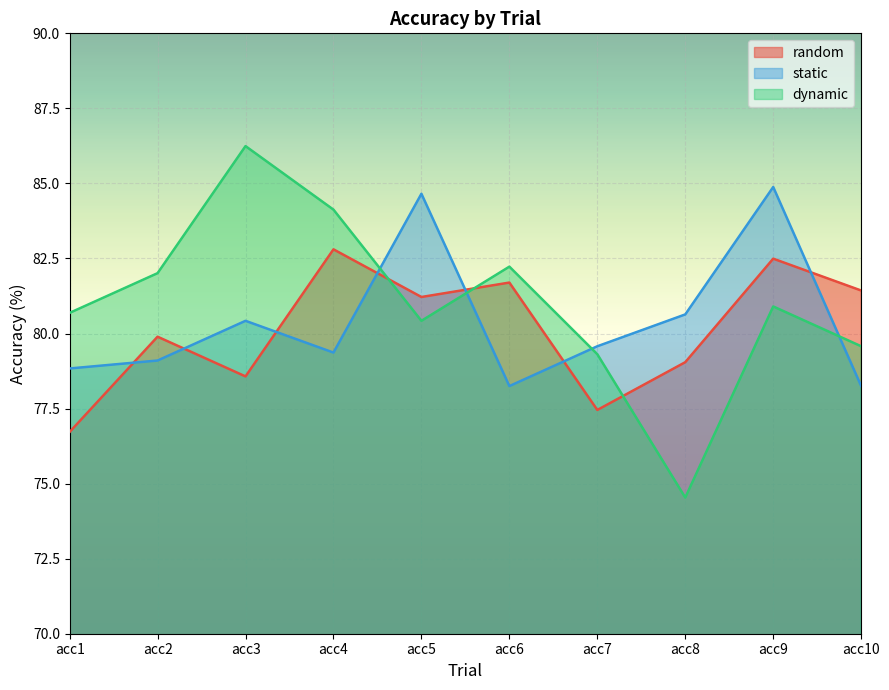

At which label does random first exceed 81?

acc4